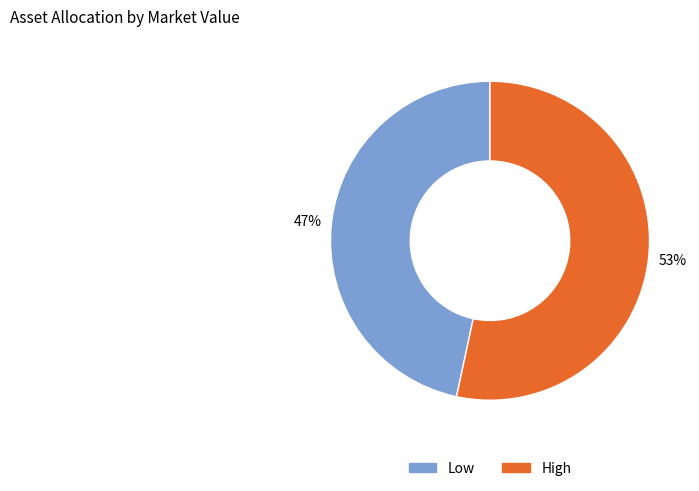

Is the sum of Low and High greater than half?

Yes